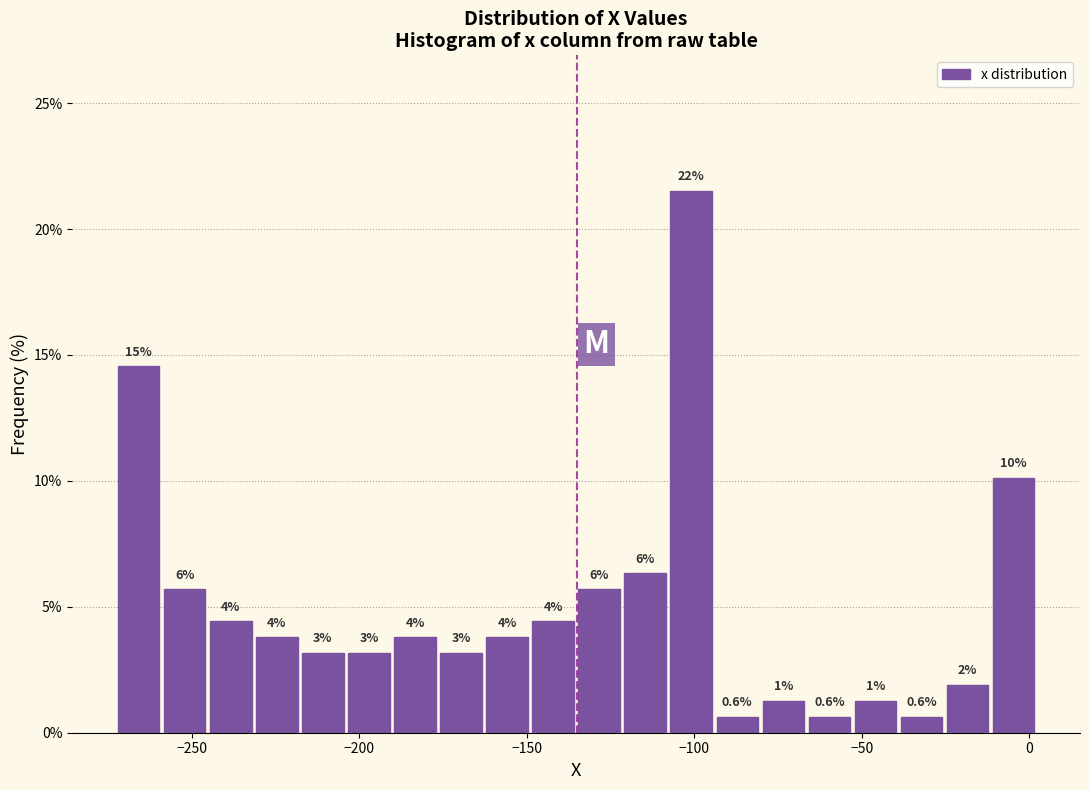

Around what value on the x-axis is the tallest bar? Give the approximate position of its centre, as read against the axis.

-100